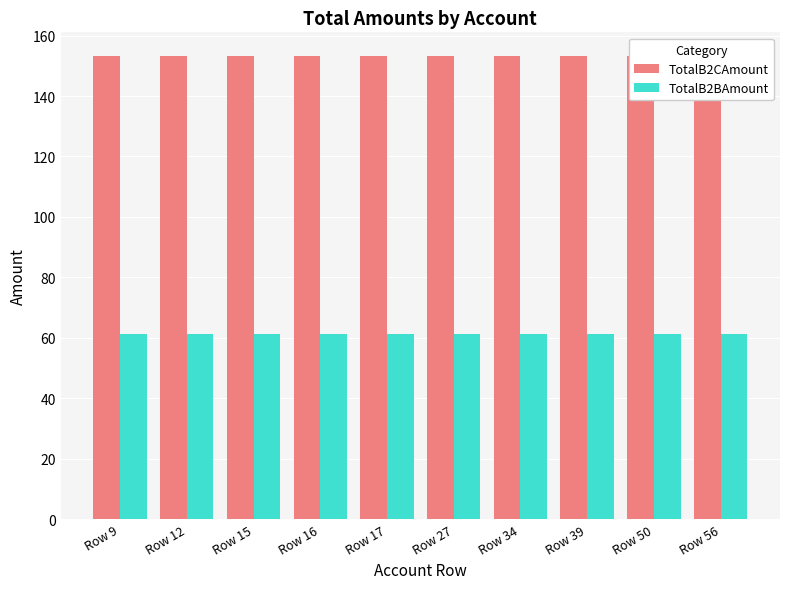

The value of TotalB2CAmount at Row 9 is 153.4. True or false?

True